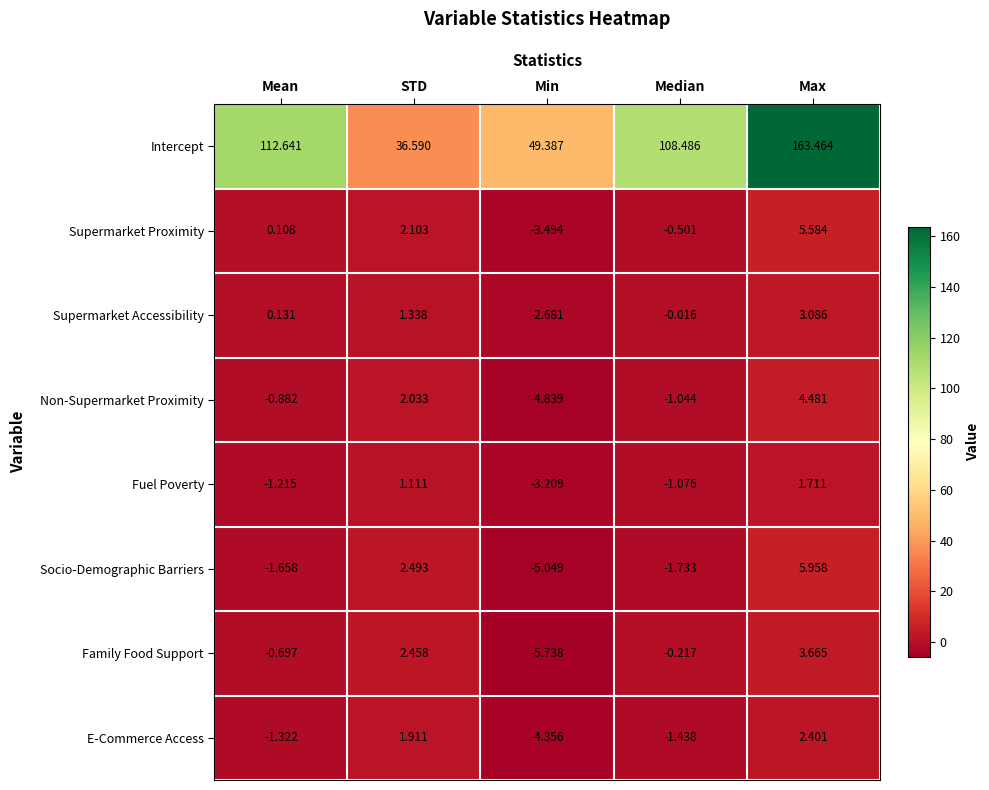

How many data points does each series have?

5